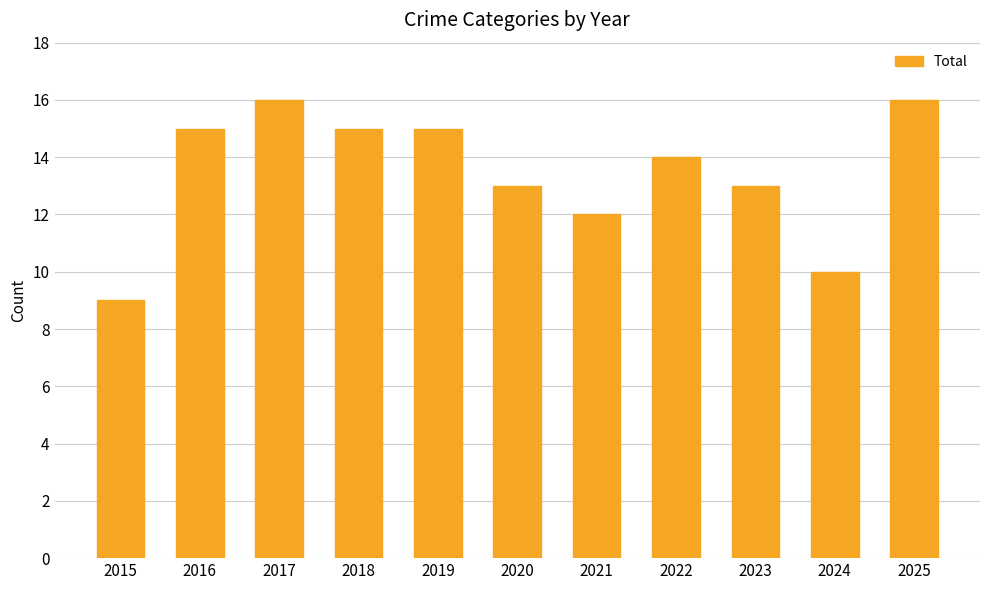

Are the bars grouped side by side (vs. stacked)?

No